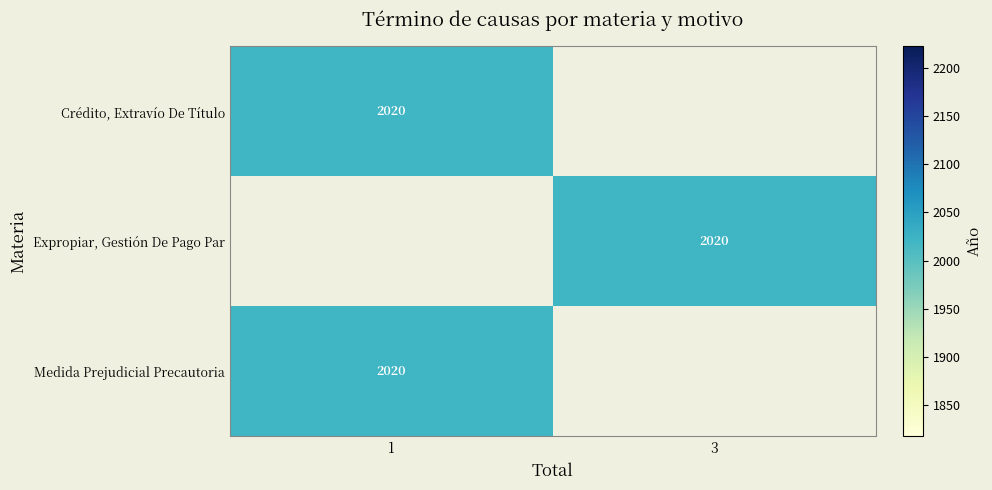

True or false: Crédito, Extravío De Título has a value of 2020 at 1.

True